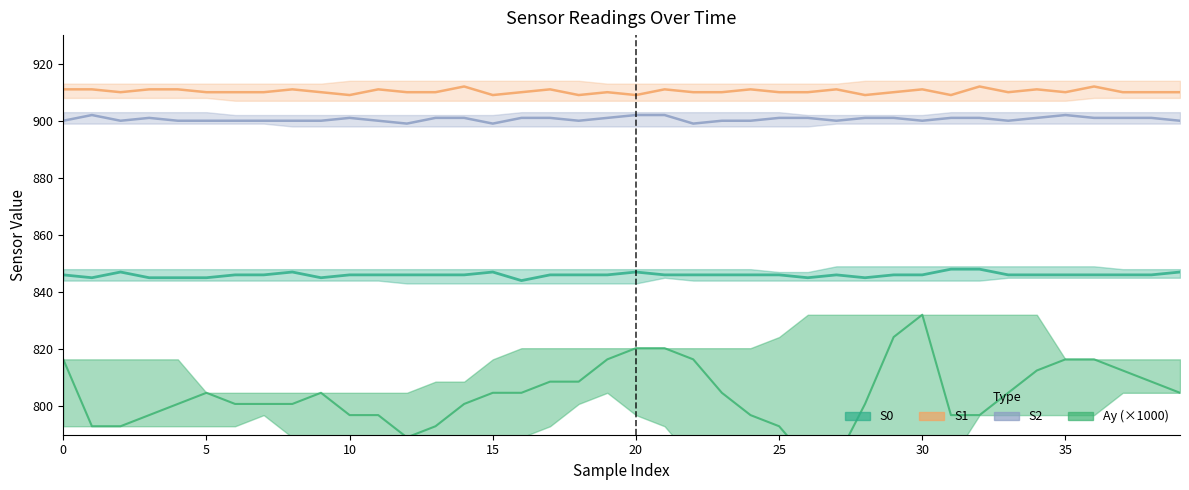

True or false: Ay has a value of 194.7 at 11.

False